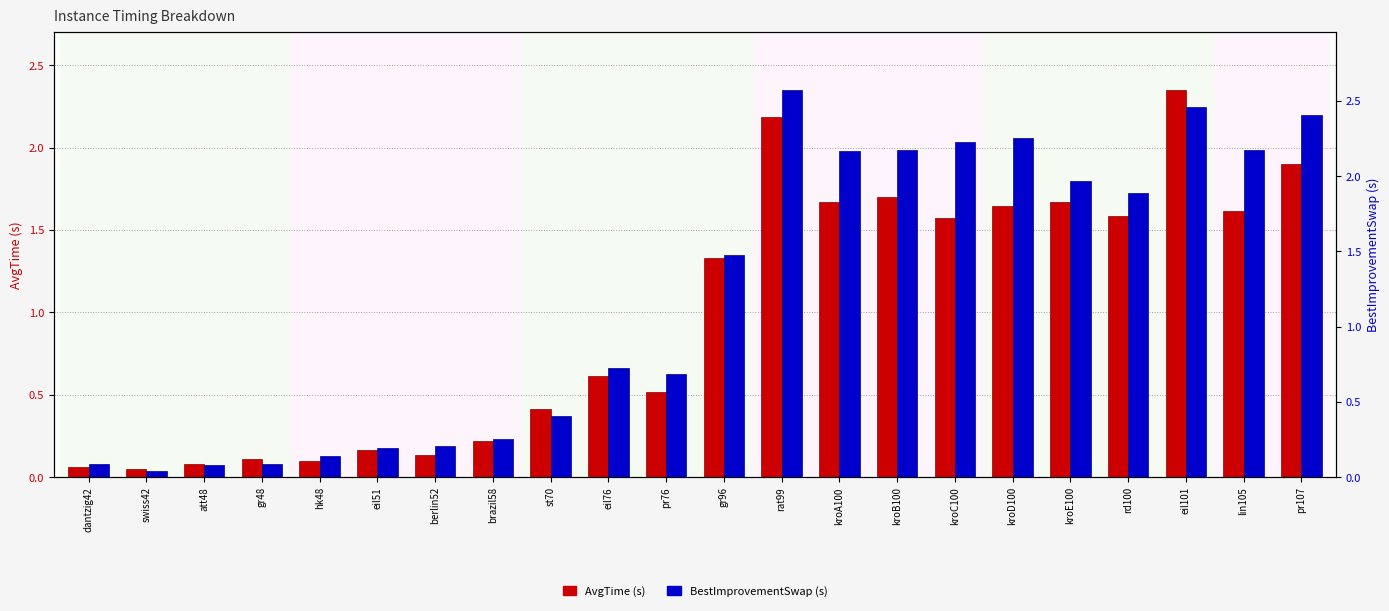

Which label corresponds to the largest value in the chart?

rat99